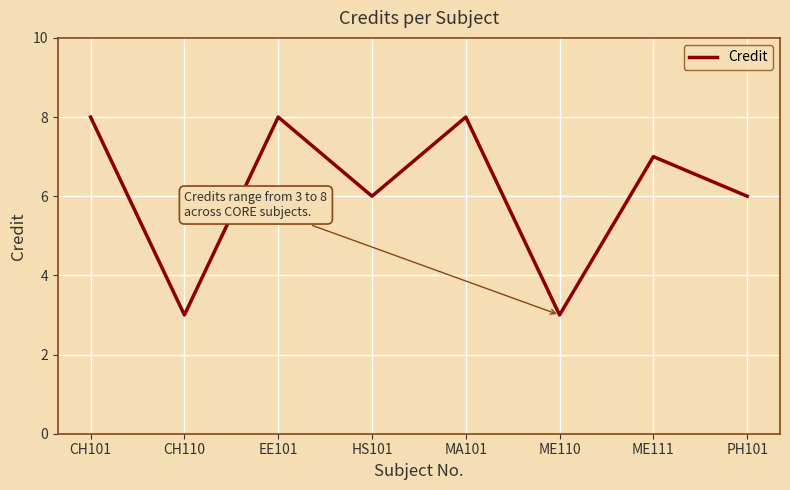

Where is the first local minimum?

CH110